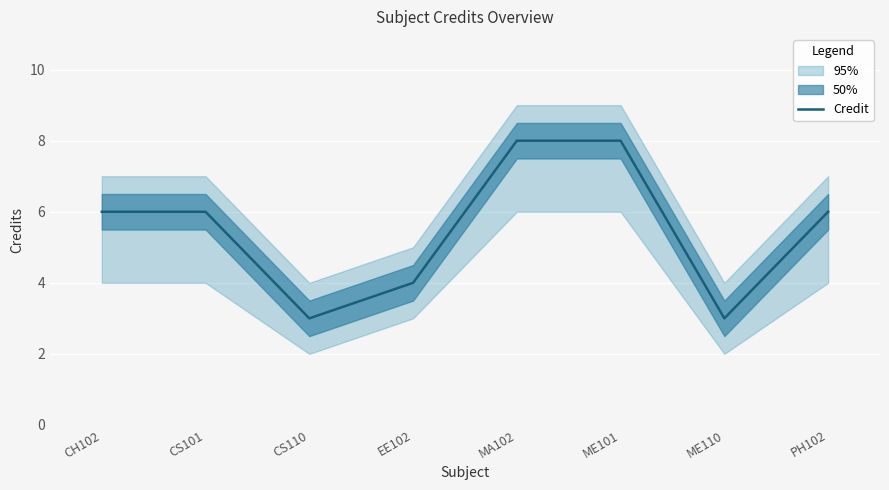

How many lines are shown in the chart?

1